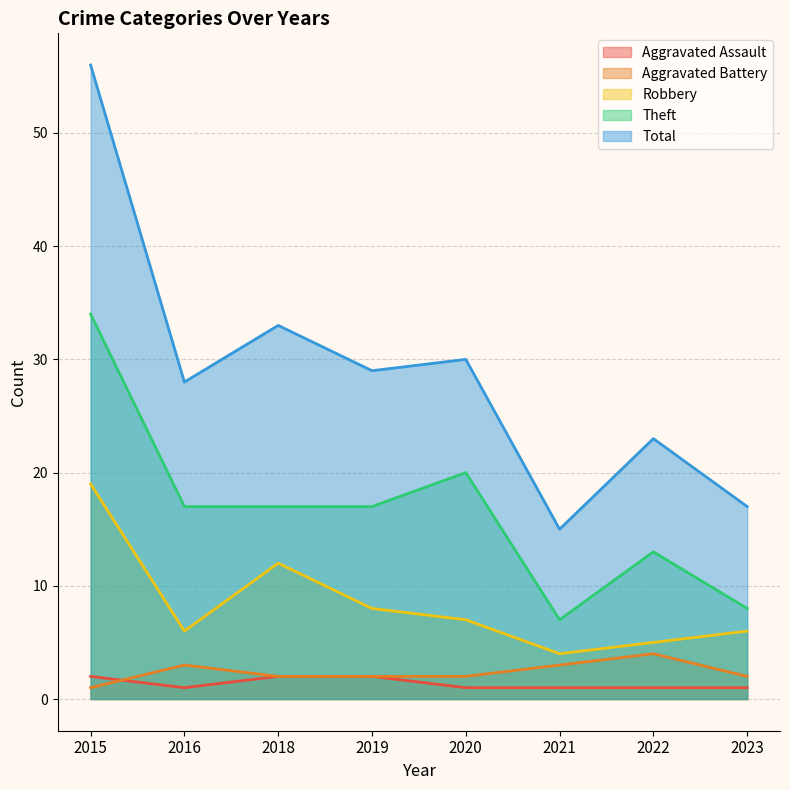

Where does the Theft series first go above 17?

2015